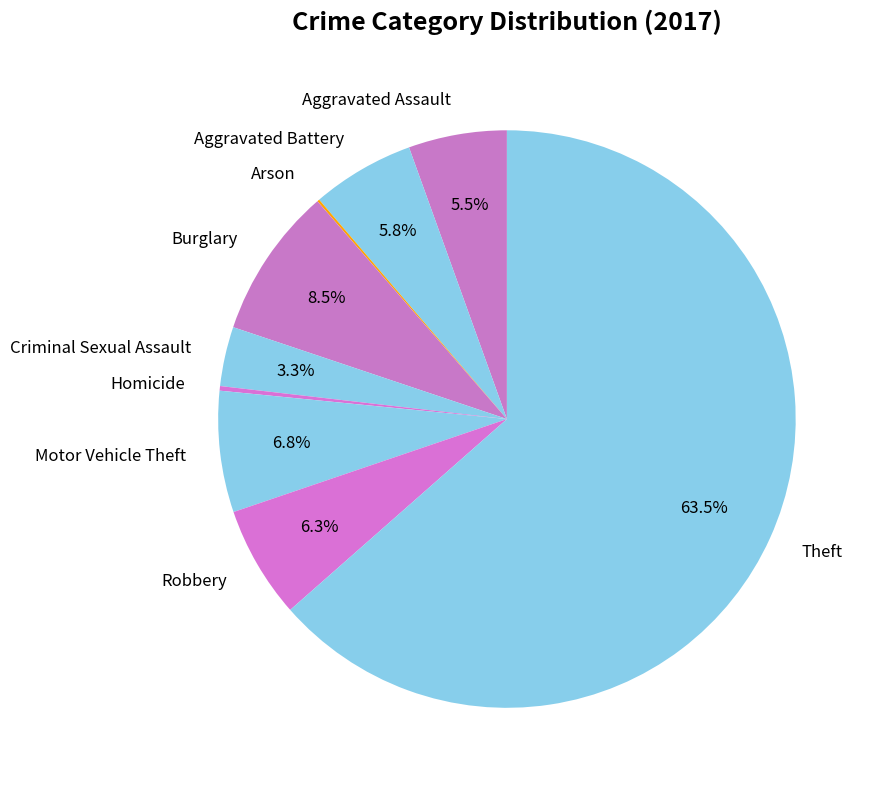

To the nearest percent, what is the combined percentage of Criminal Sexual Assault and Motor Vehicle Theft?

10%